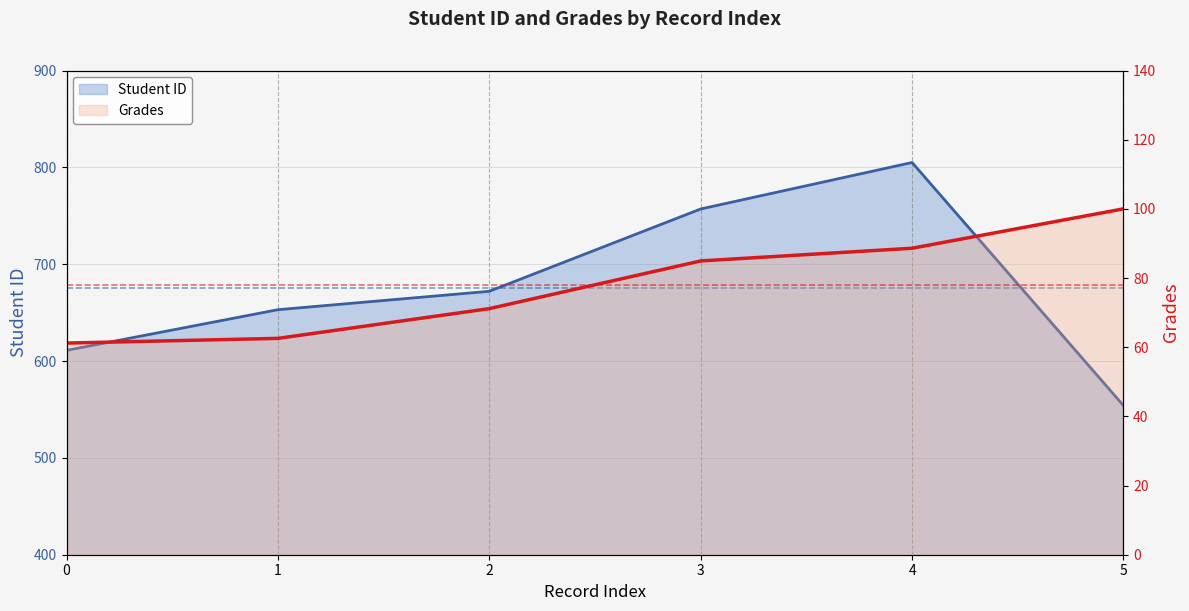

True or false: Student ID has a value of 805.0 at 4.

True